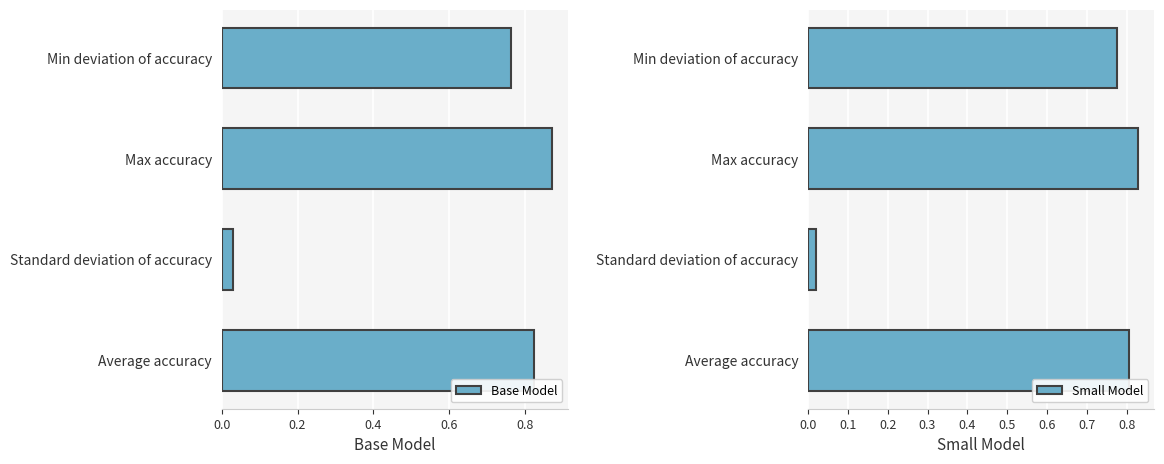

At how many categories does at least one series exceed 0?

4